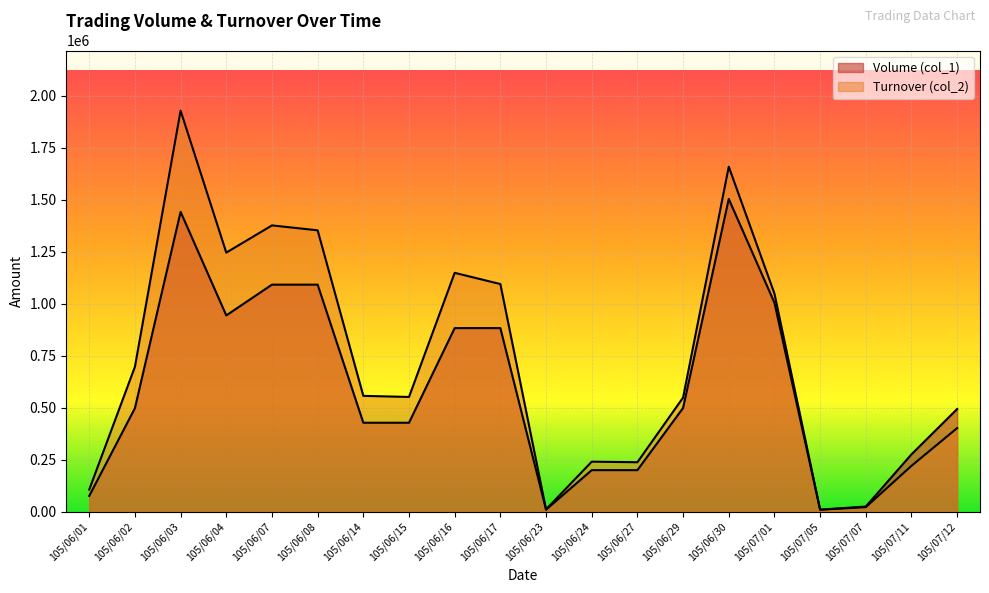

The Turnover (col_2) series shows 11400 at 105/06/23. True or false?

True